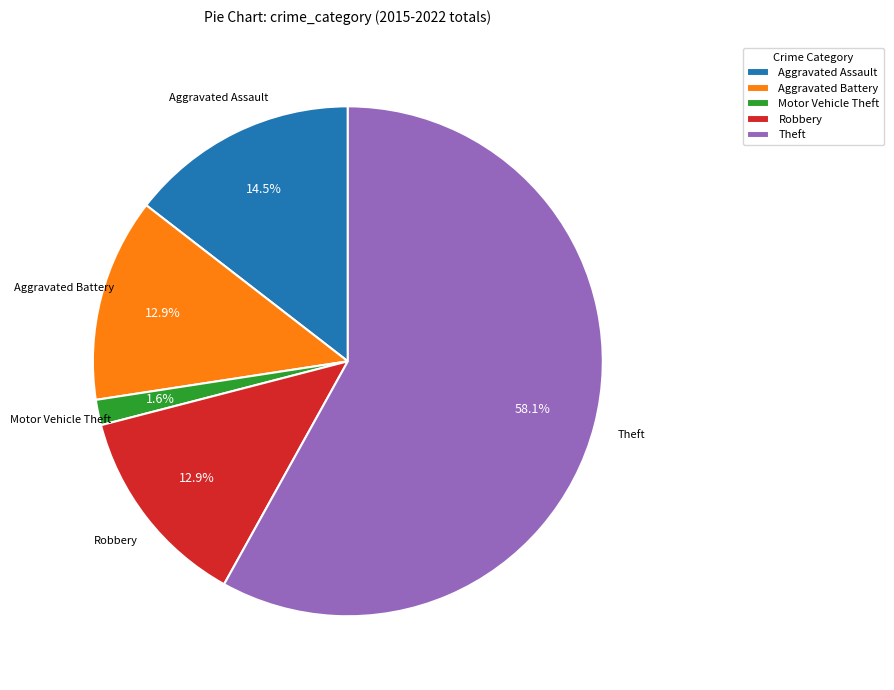

How many slices are in this pie chart?

5